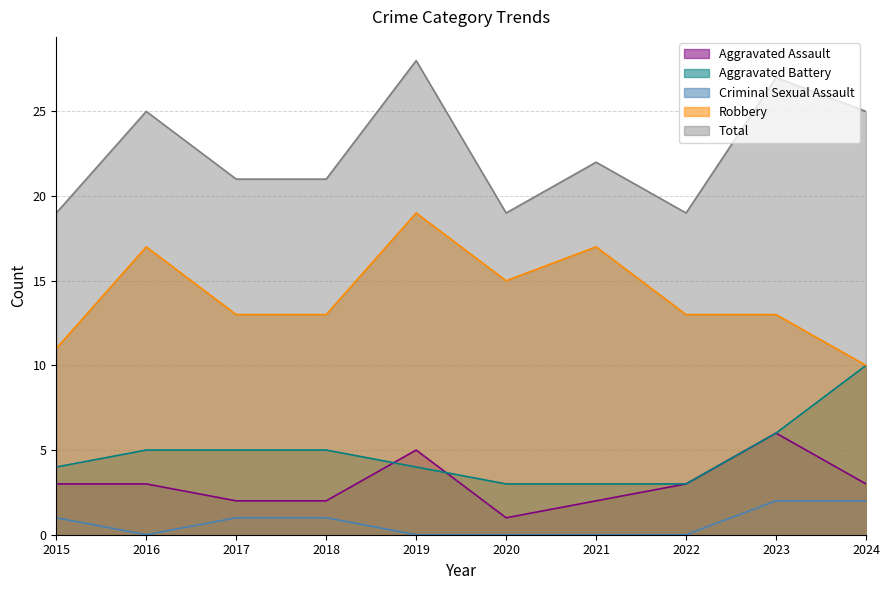

At which category is the sum across all series the highest?

2019